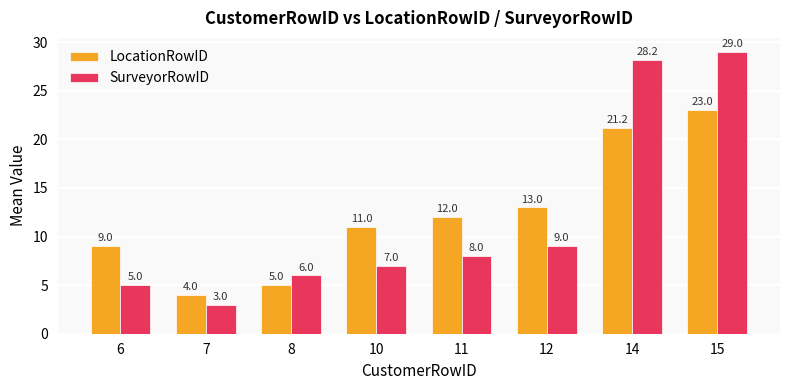

Is it true that LocationRowID equals 4.0 at 7?

True